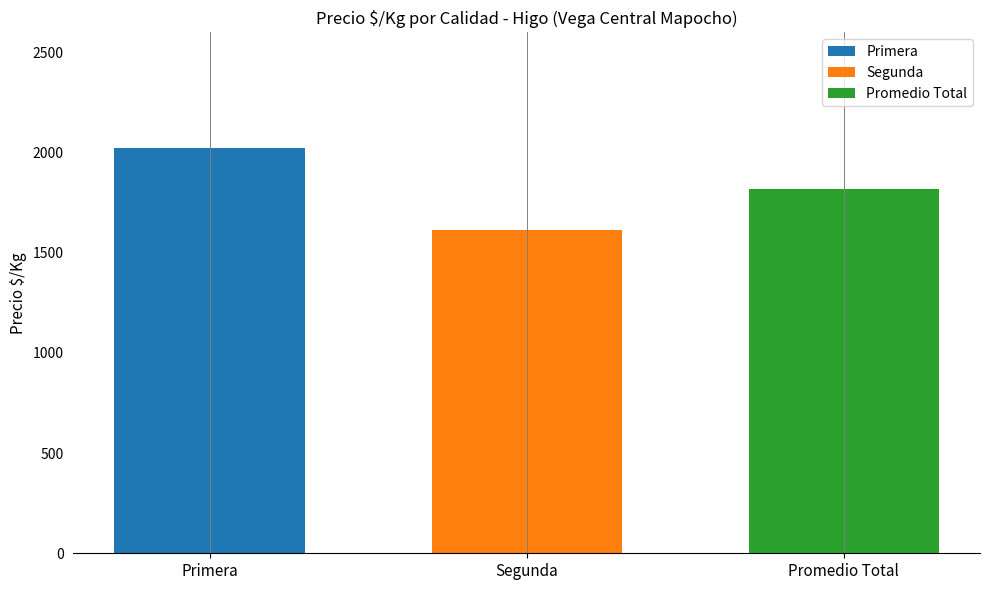

How many bars are there in total?

3